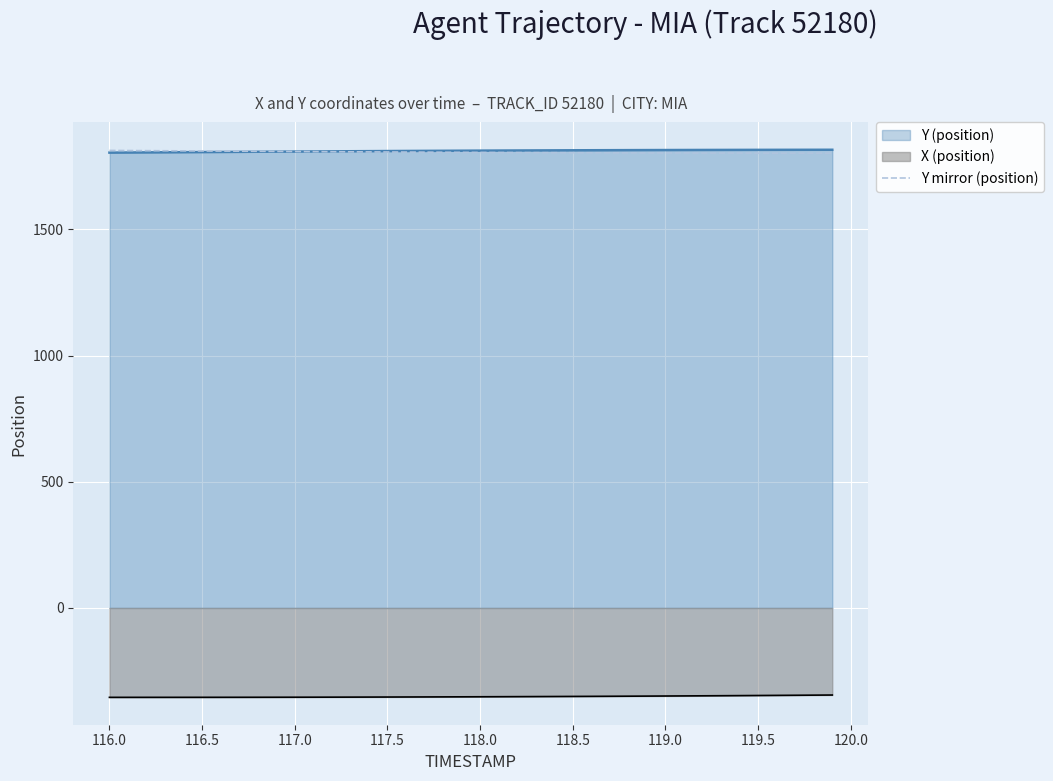

What is the smallest value displayed?

-354.1